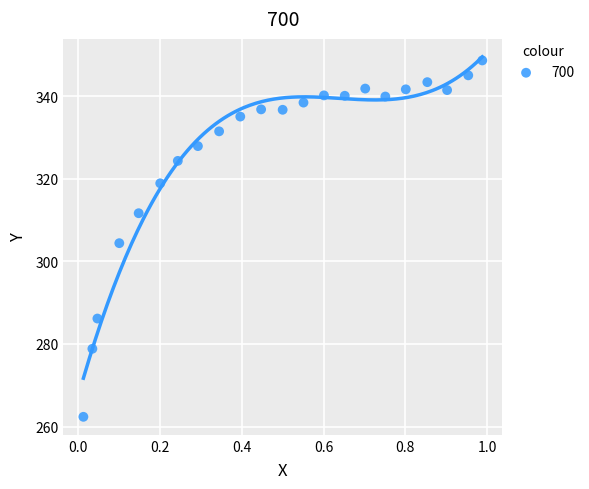

What is the range of Y values (max minus min)?

86.3